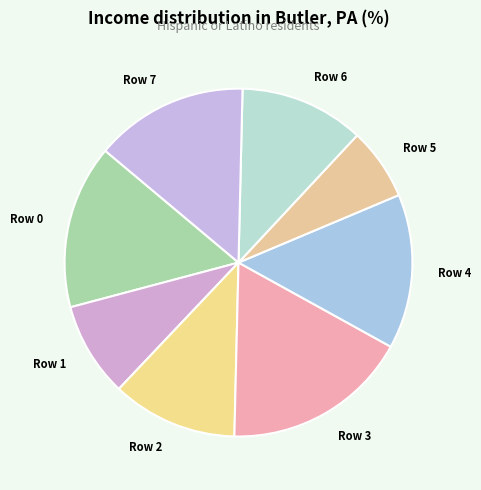

What is the largest slice in the pie chart?

Row 3